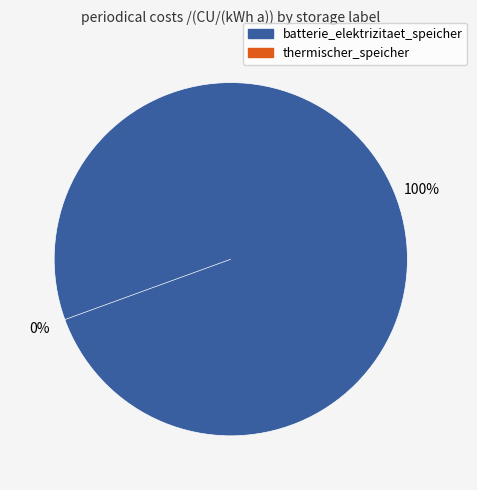

To the nearest percent, what is the average slice percentage?

50%